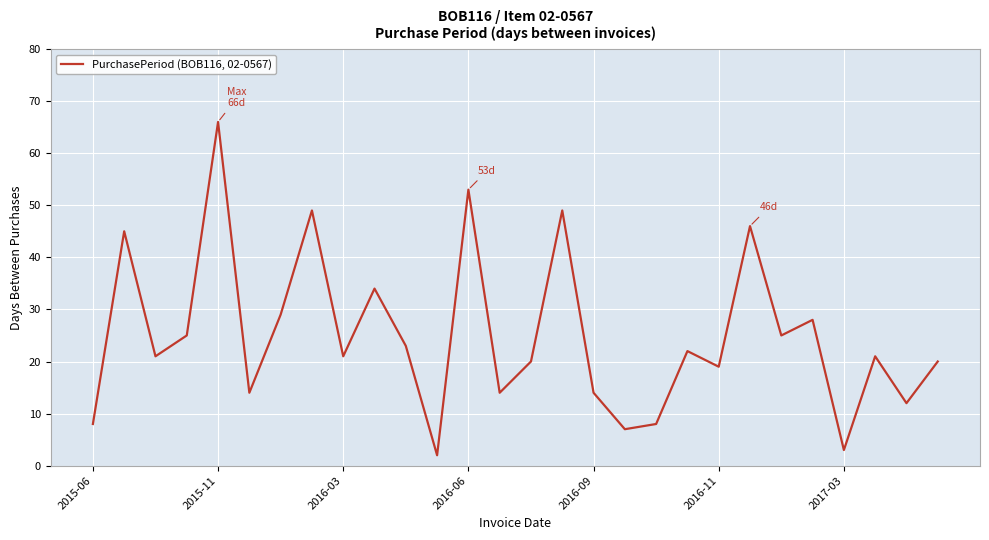

What is the greatest value displayed?

66